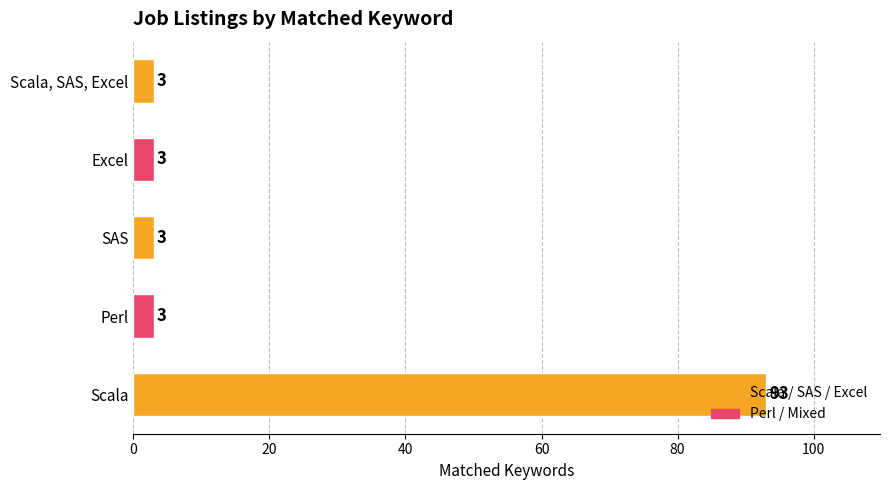

What is the smallest value displayed?

3